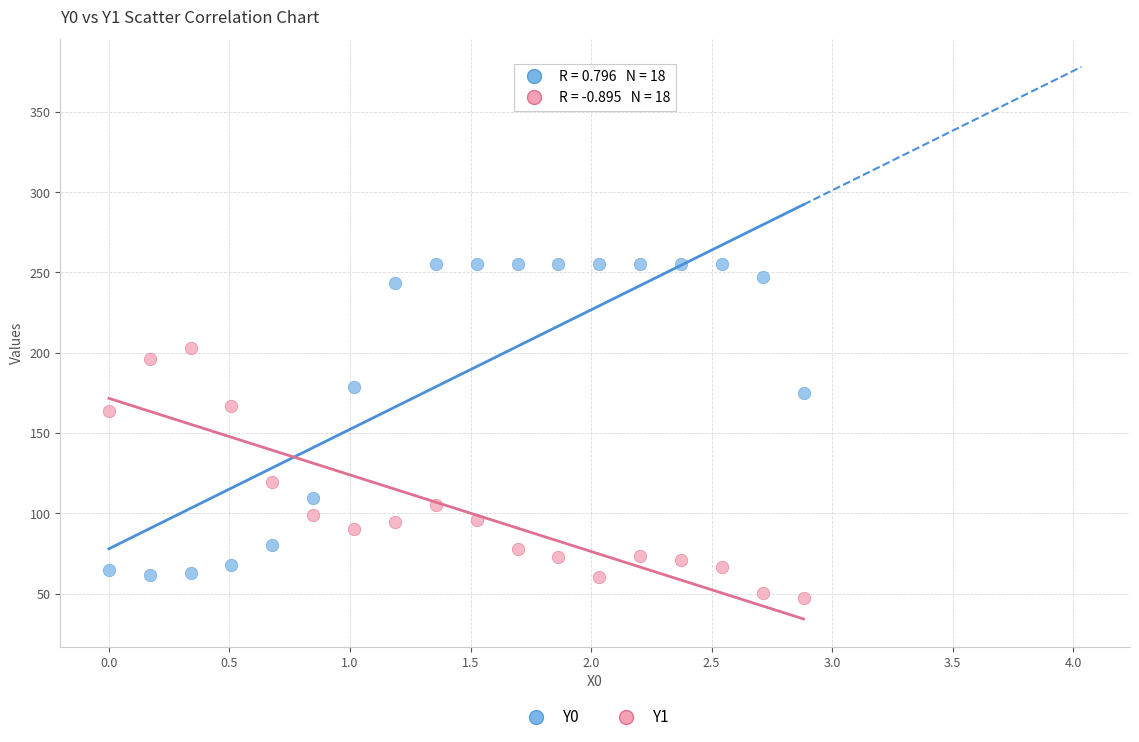

Which series has the largest Y range (max minus min)?

Y0